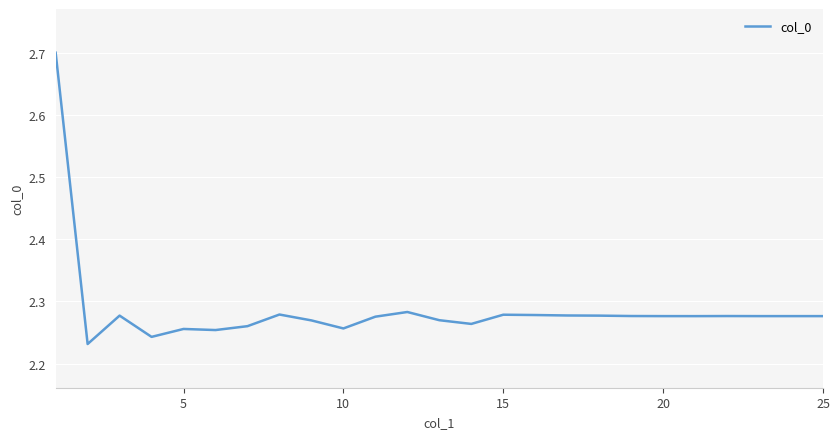

What is the difference between the maximum and minimum values?

0.5